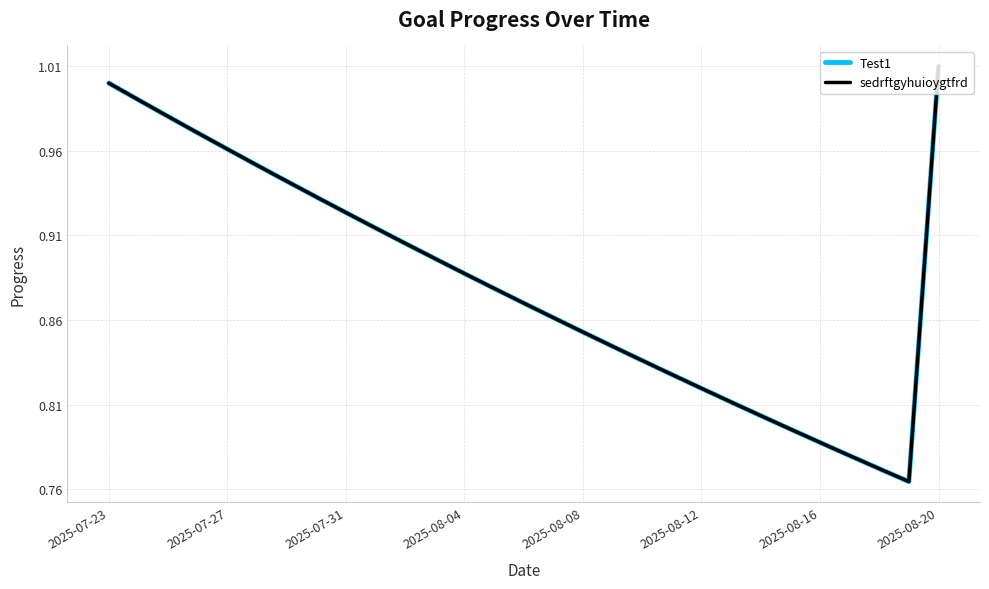

Does the chart have visible grid lines?

Yes